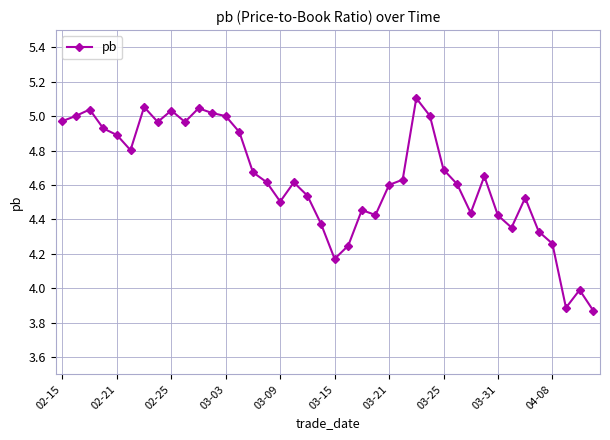

What is the difference between the maximum and minimum values?

1.2